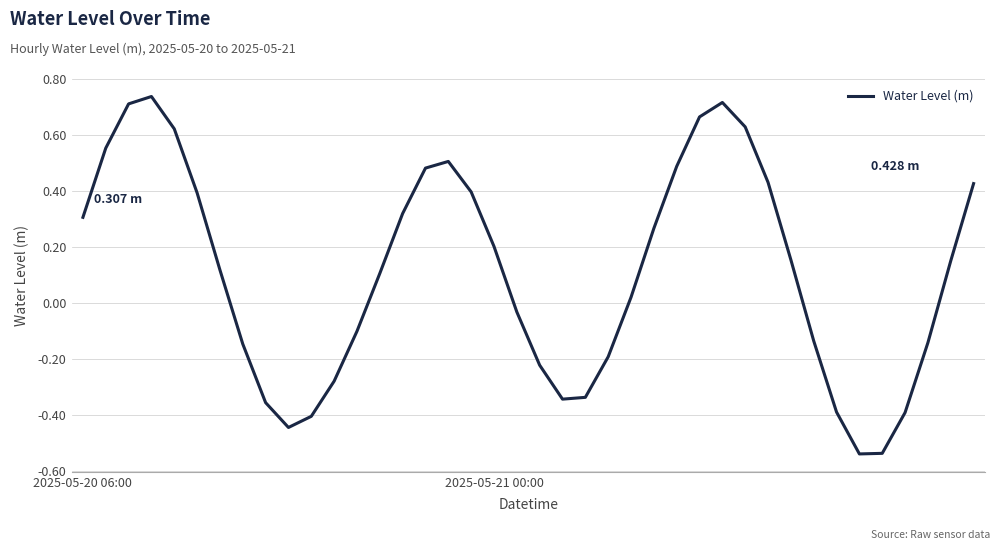

What is the difference between the maximum and minimum values?

1.3